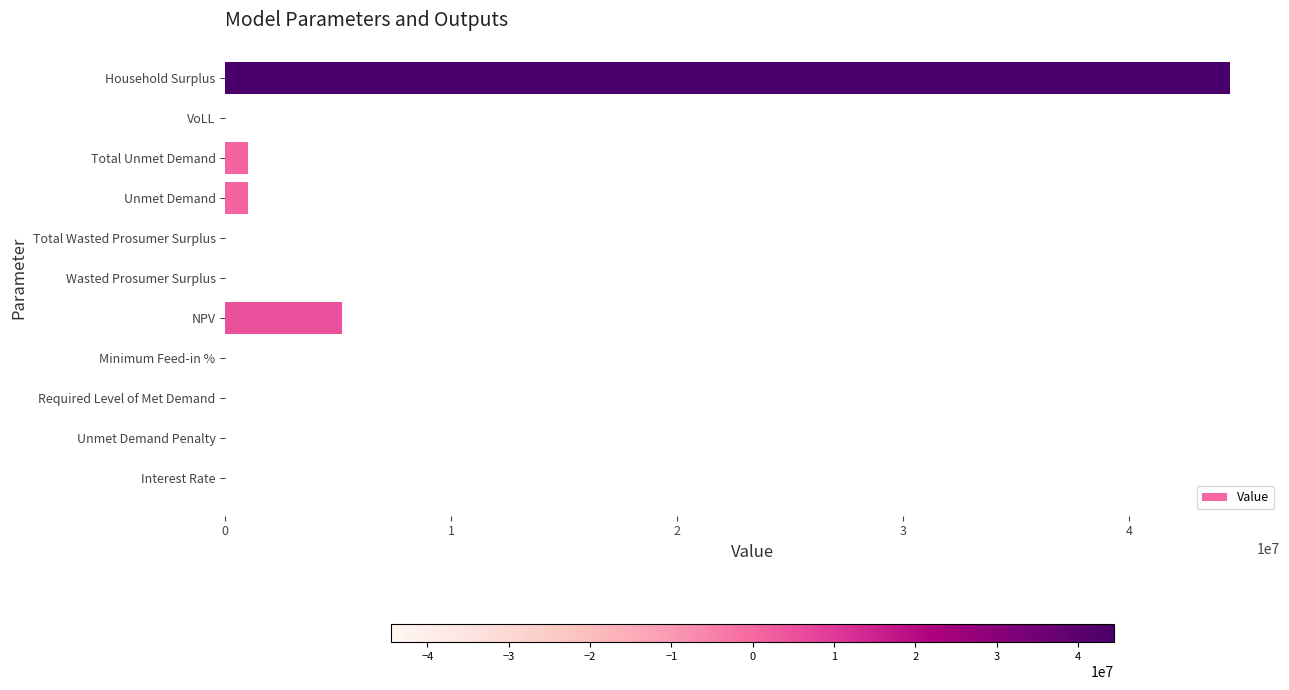

What is the sum of all values?

51605727.2